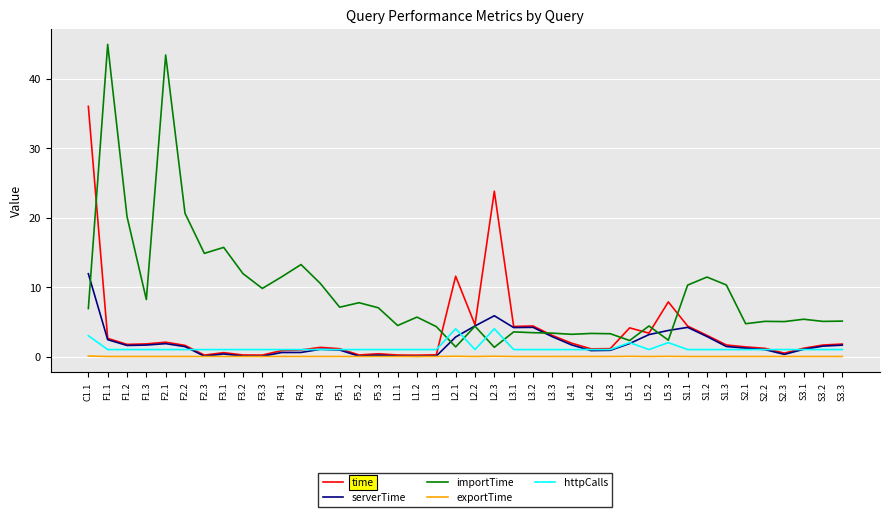

The time series shows 5.4 at L3.3. True or false?

False